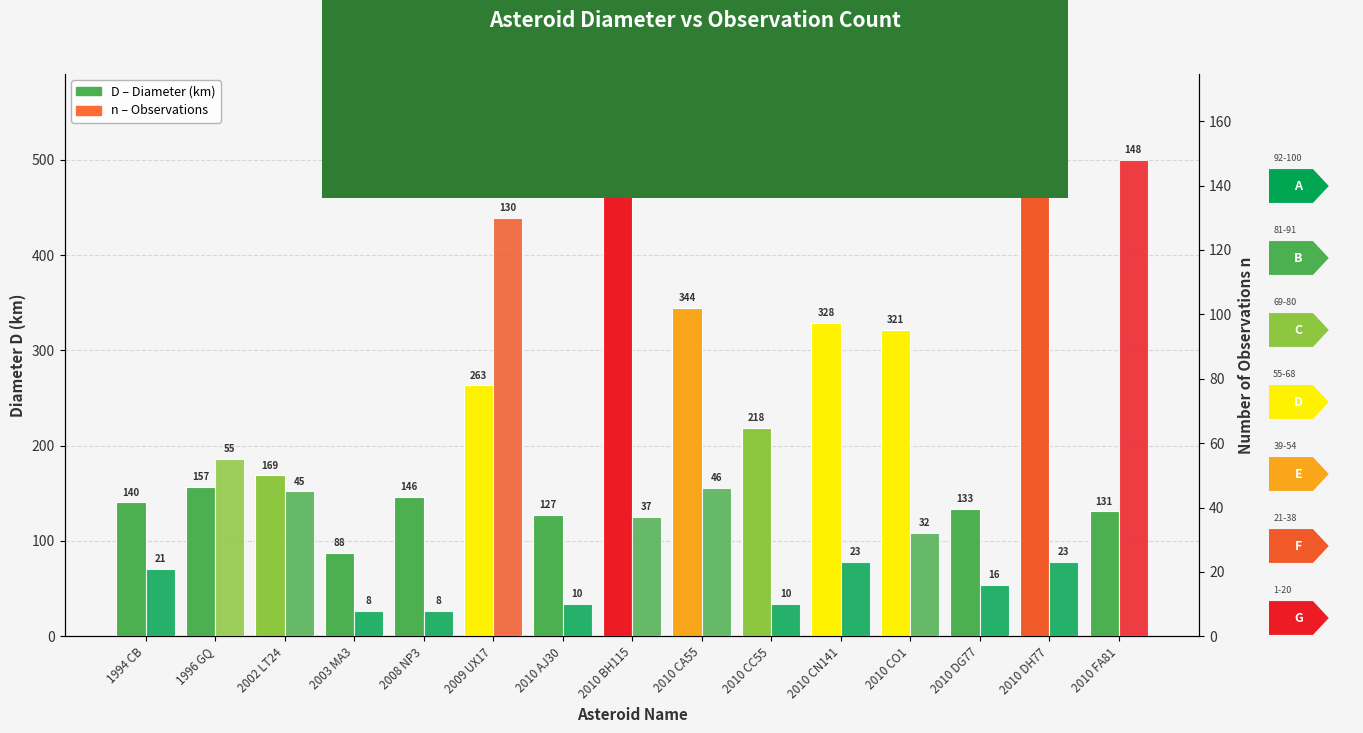

At which category is the sum across all series the highest?

2010 BH115